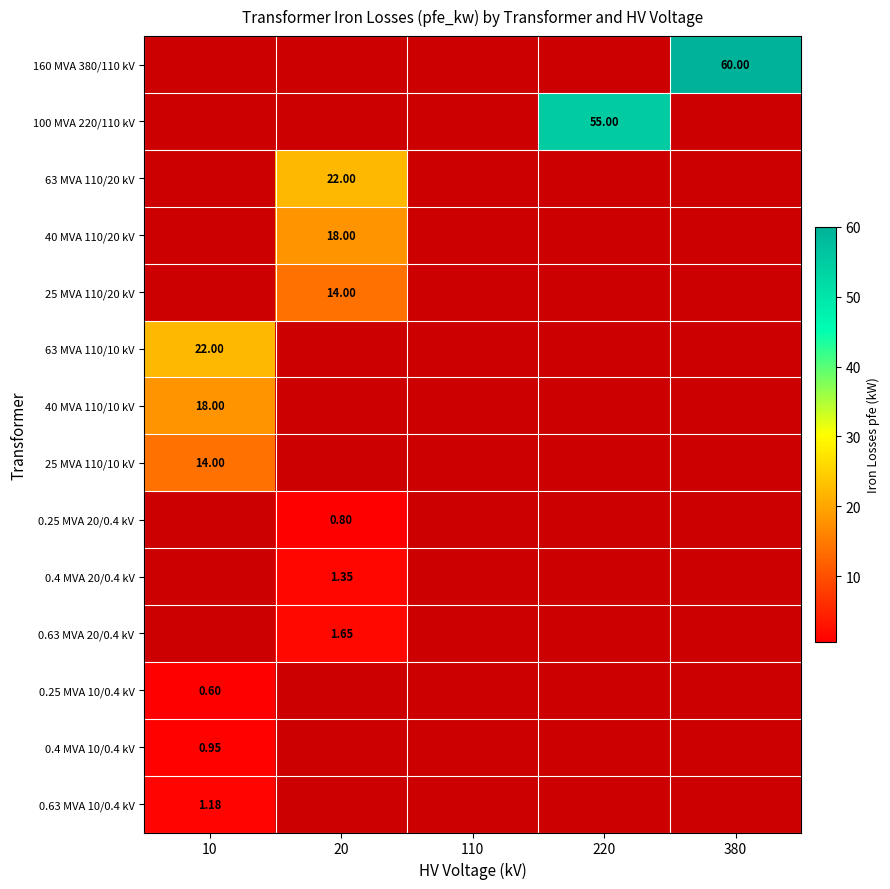

Count the number of data series in this chart.

14